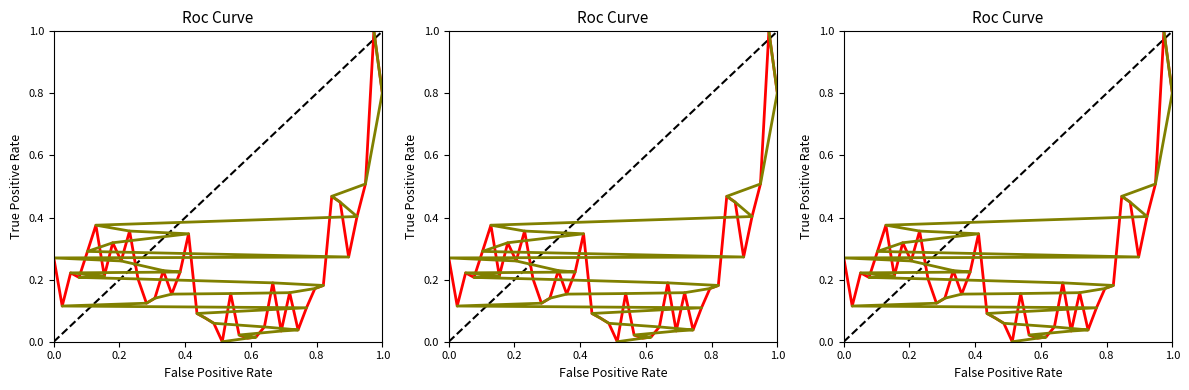

In y (normalized), how many points are higher than both neighbors (excluding endpoints)?

11